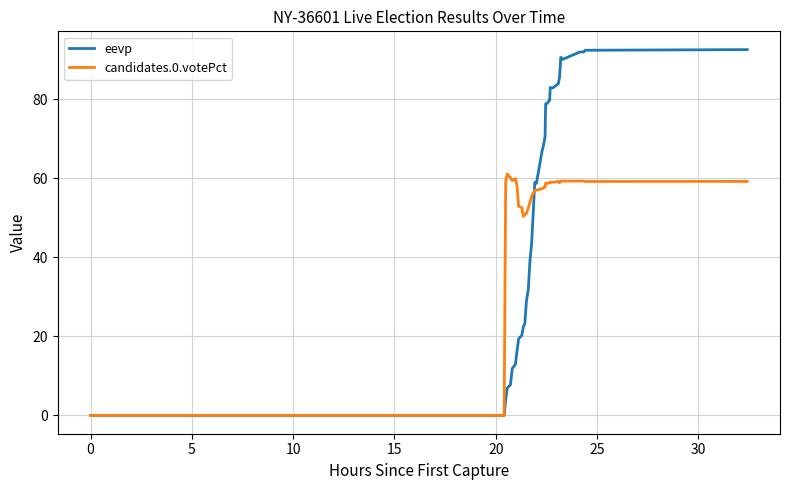

What is the greatest value displayed?

92.6